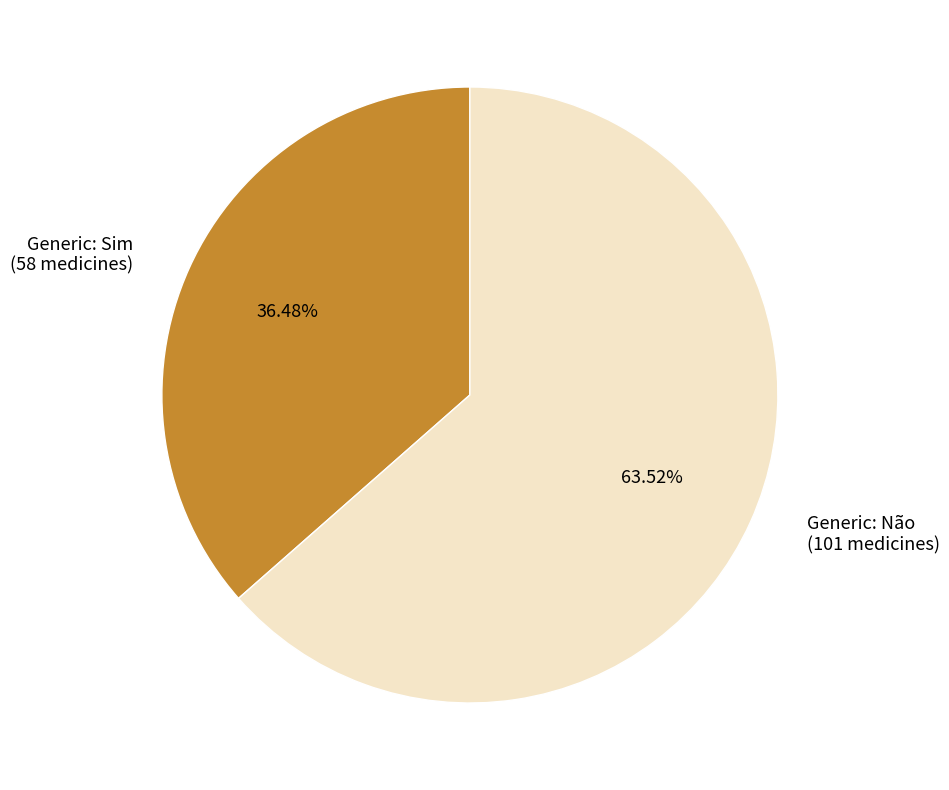

Is there a majority slice in this chart?

Yes